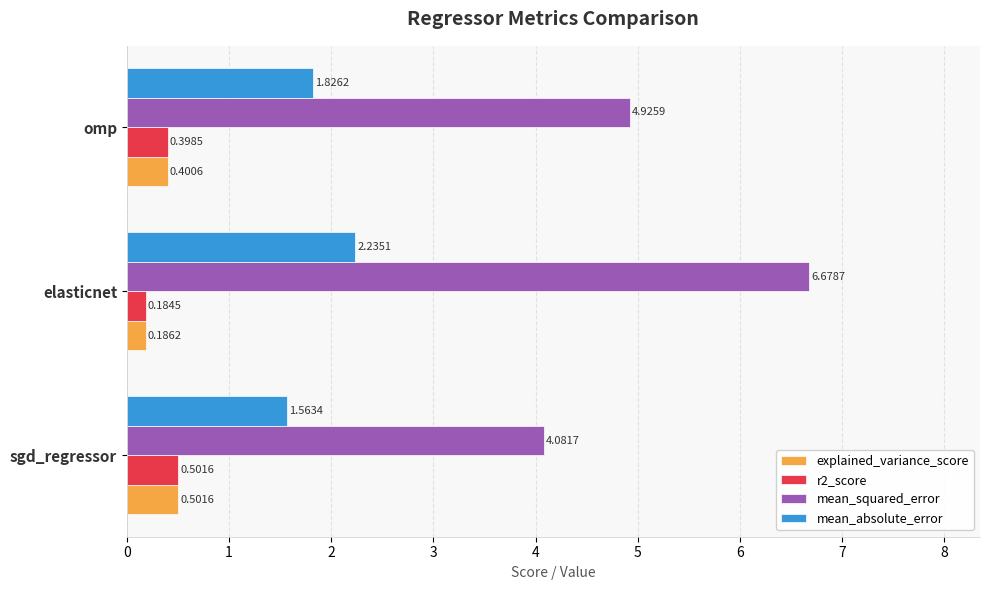

What are all the series names shown in the legend?

explained_variance_score, r2_score, mean_squared_error, mean_absolute_error